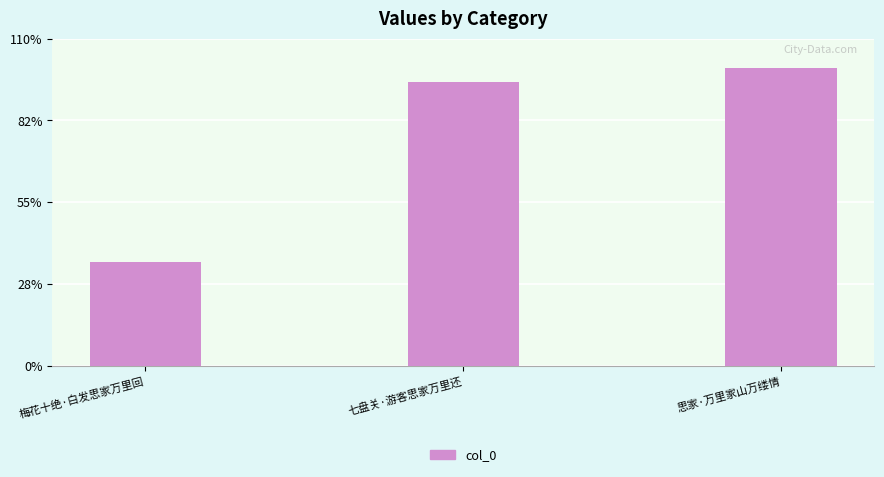

Between 梅花十绝·白发思家万里回 and 思家·万里家山万缕情, which is larger?

思家·万里家山万缕情